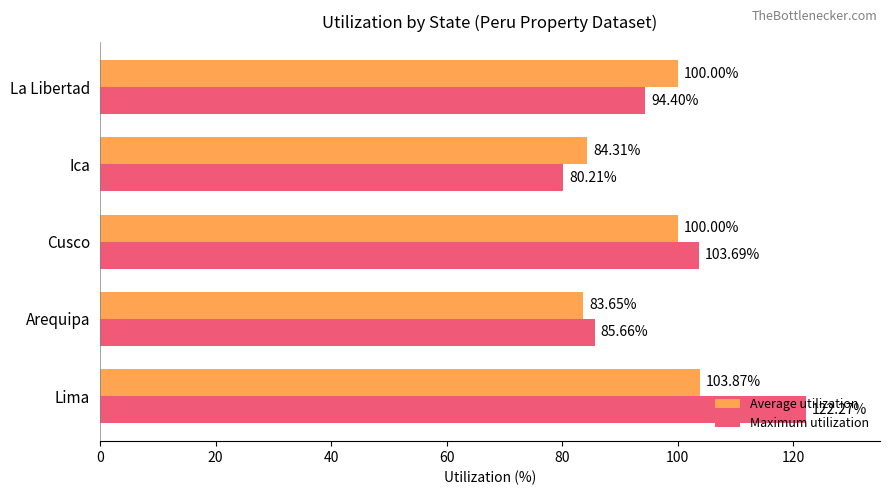

List the series in order of their peak value, highest first.

Maximum utilization, Average utilization